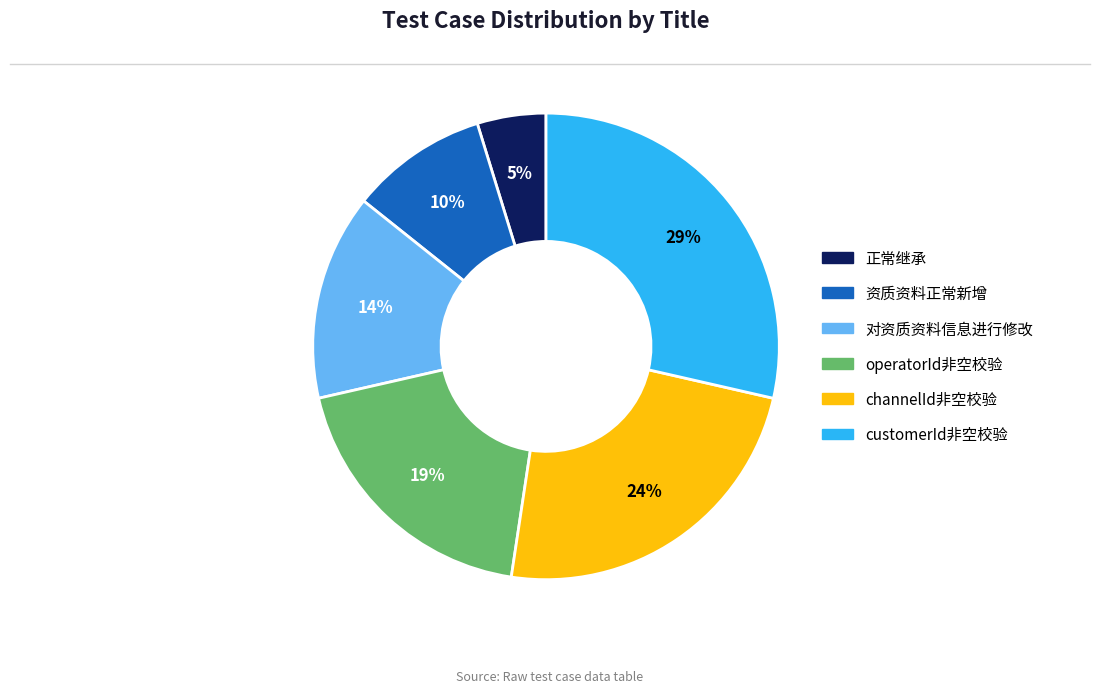

Which slice is the smallest?

正常继承